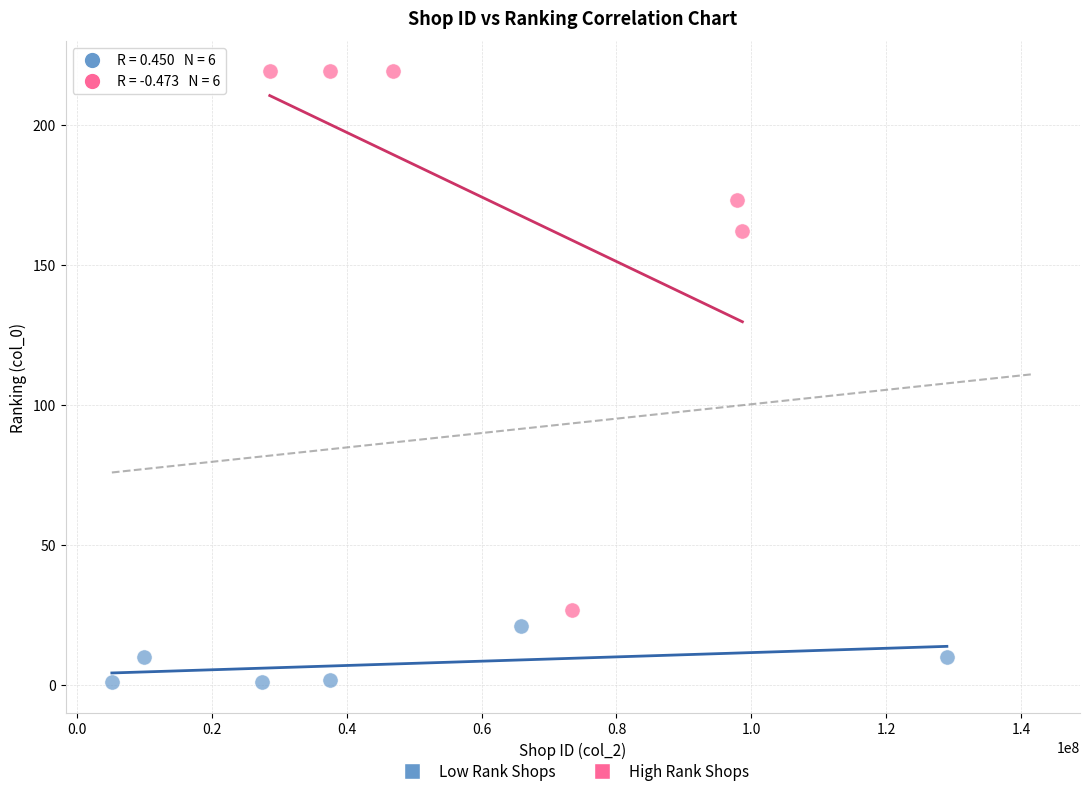

Which series reaches the maximum Y coordinate?

High Rank Shops